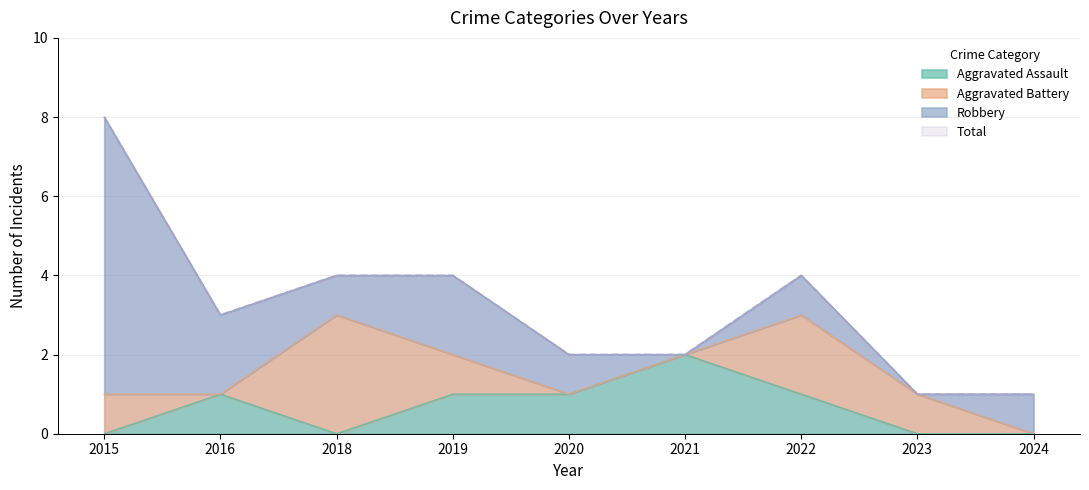

Which series has the widest spread of values?

Total